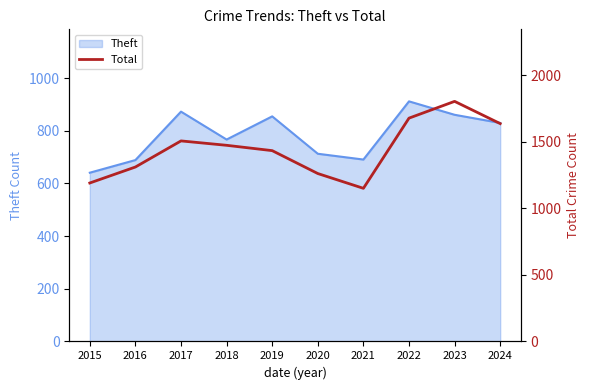

At which category does the data reach its first local peak?

2017